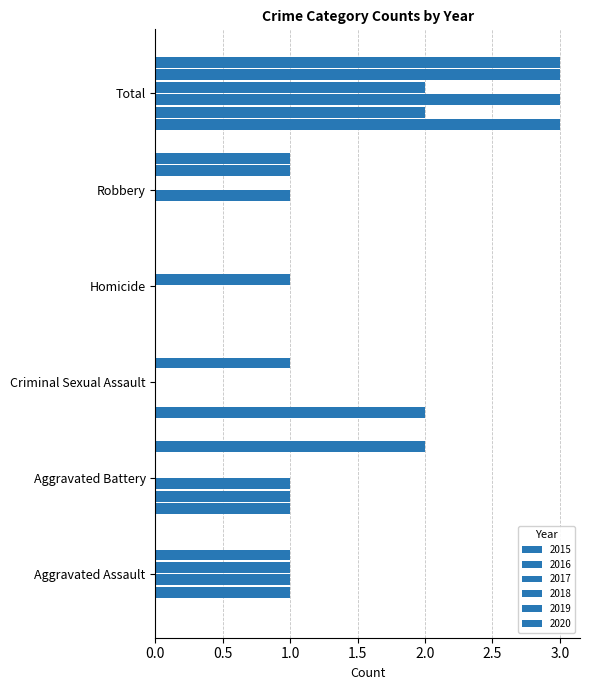

Count the number of data series in this chart.

6